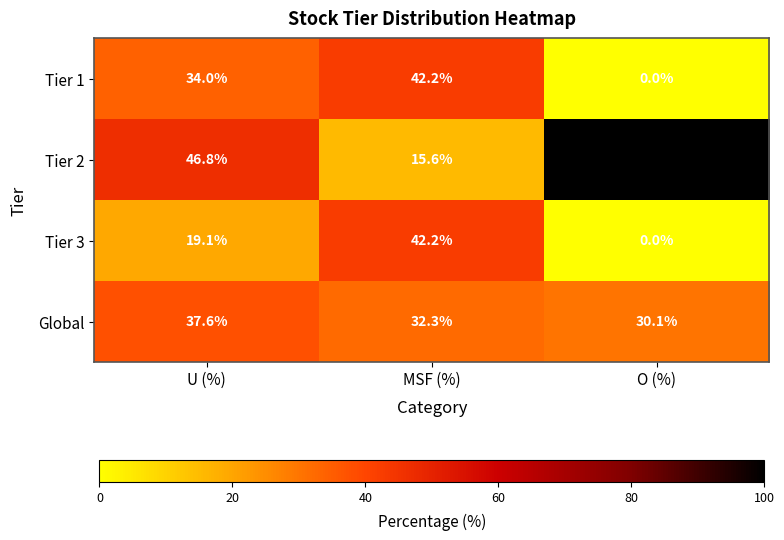

Which series has the widest spread of values?

Tier 2